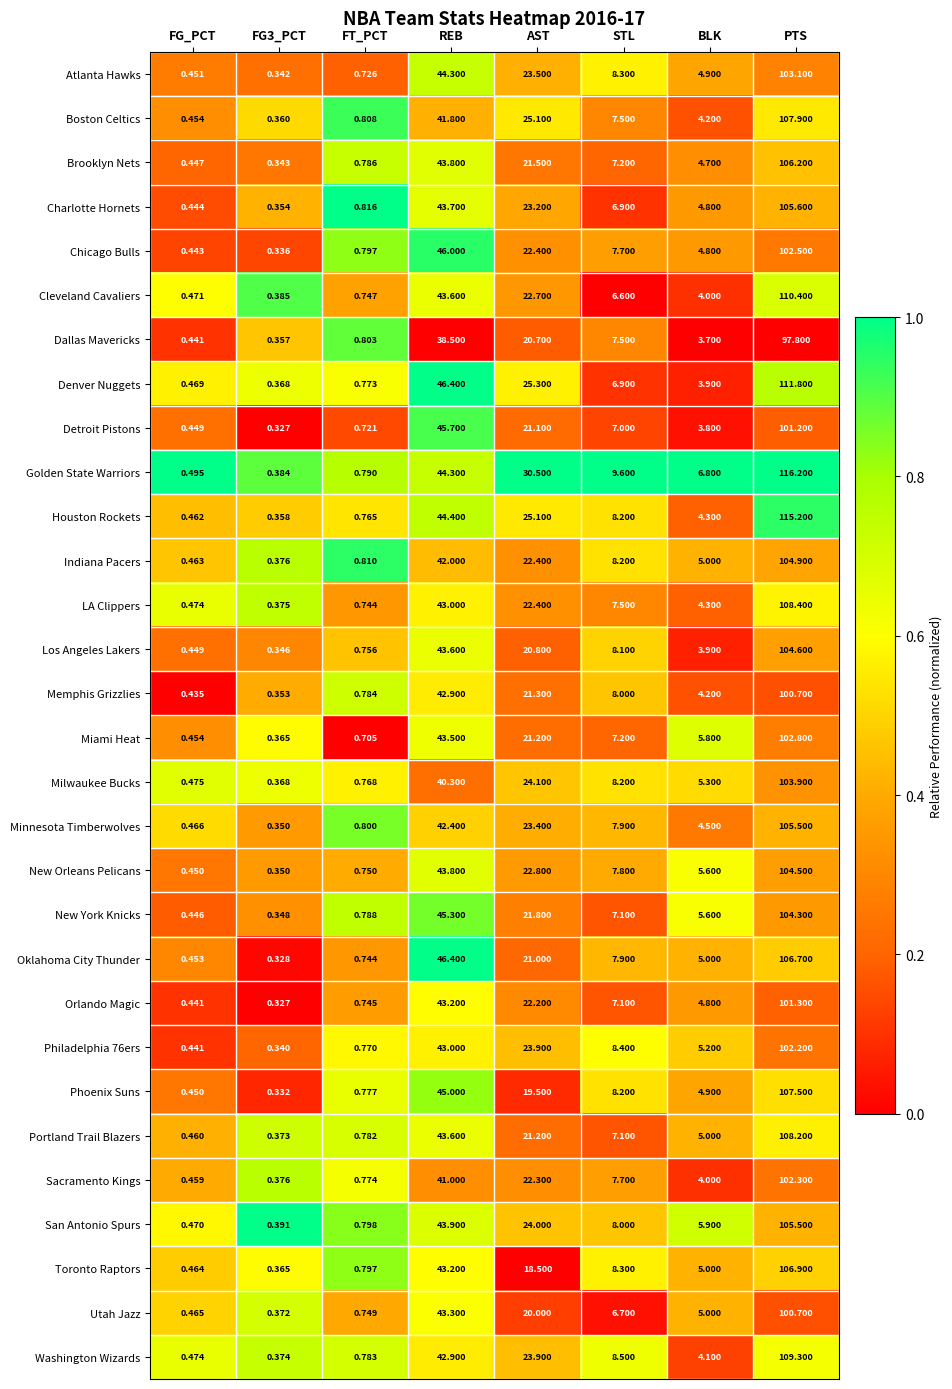

Between FG3_PCT and STL, which series saw the biggest shift?

Golden State Warriors